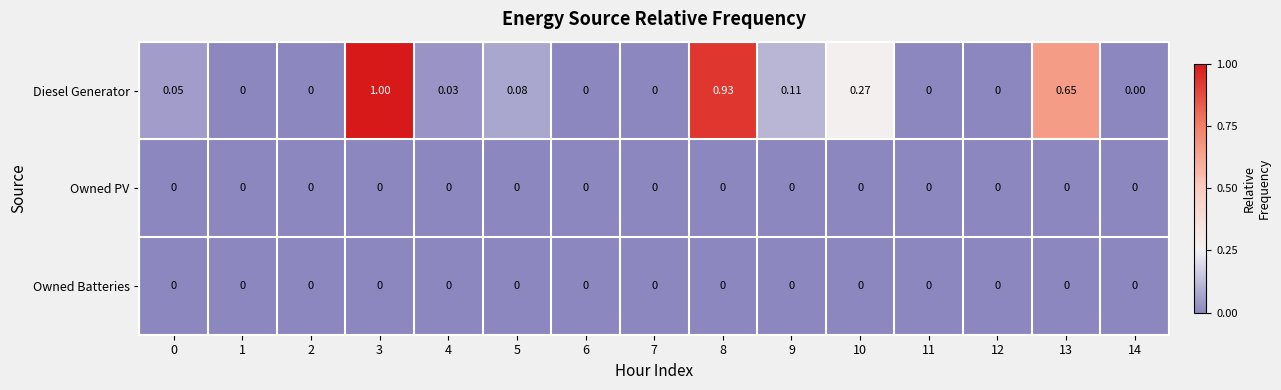

Which series has the largest total across all categories?

Diesel Generator